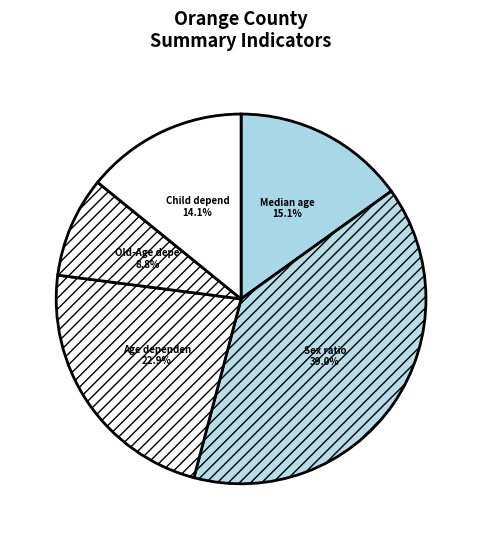

Count the number of slices in the pie.

5